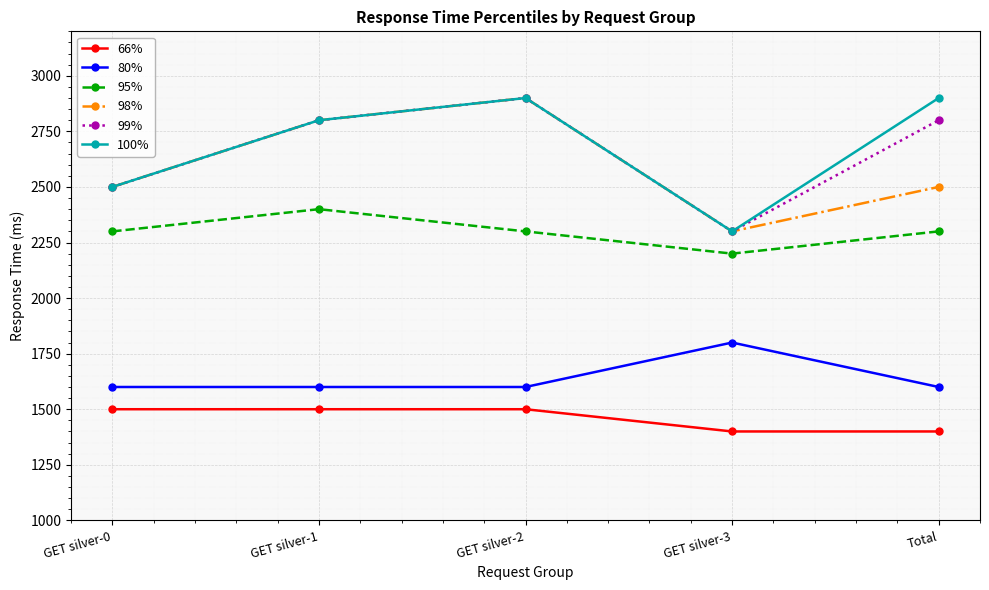

What is the difference between the highest and lowest values at GET silver-2?

1400